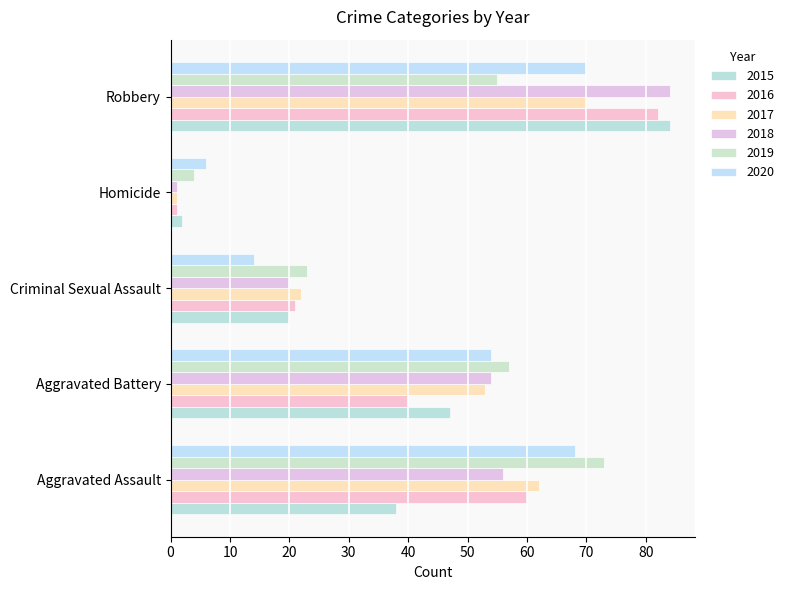

Between Aggravated Battery and Homicide, which series saw the biggest shift?

2018